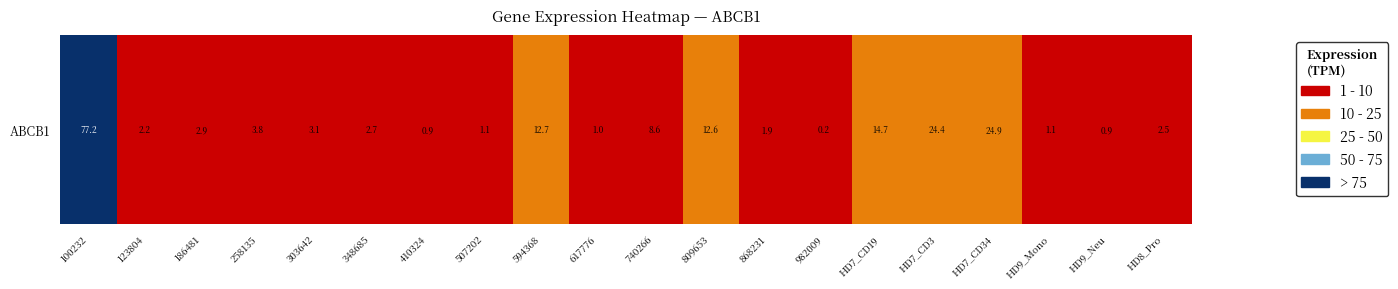

Reading right to left, extract all data points from this chart.

HD8_Pro=2.5	HD9_Neu=0.9	HD9_Mono=1.1	HD7_CD34=24.9	HD7_CD3=24.4	HD7_CD19=14.7	982009=0.2	868231=1.9	809653=12.6	740266=8.6	617776=1.0	594368=12.7	507202=1.1	410324=0.9	348685=2.7	303642=3.1	258135=3.8	186481=2.9	123804=2.2	100232=77.2